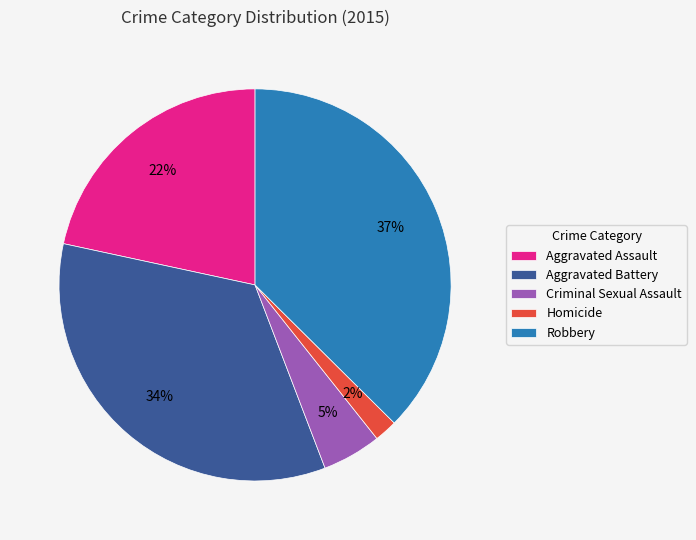

Is there a majority slice in this chart?

No